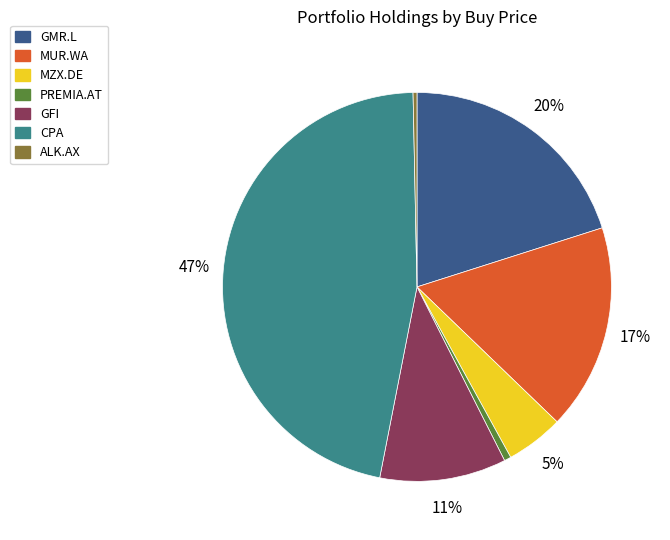

Which slice is the largest?

CPA